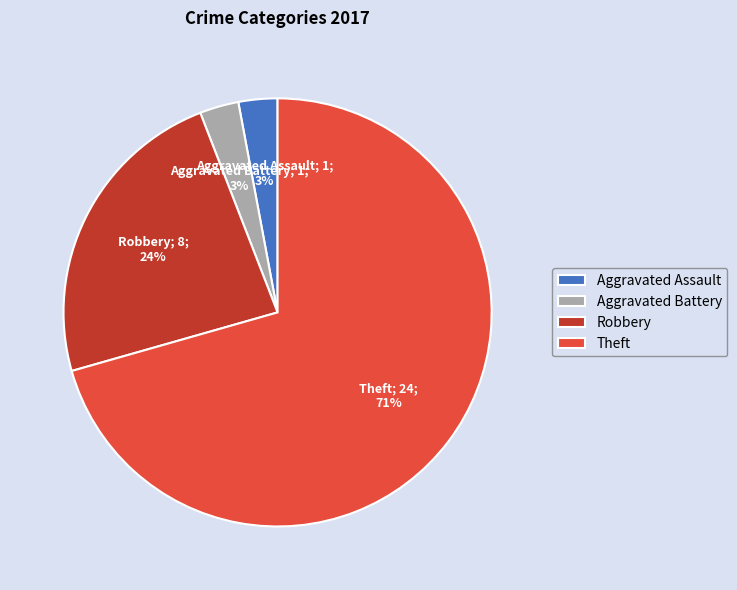

Between Aggravated Assault and Theft, which is larger?

Theft